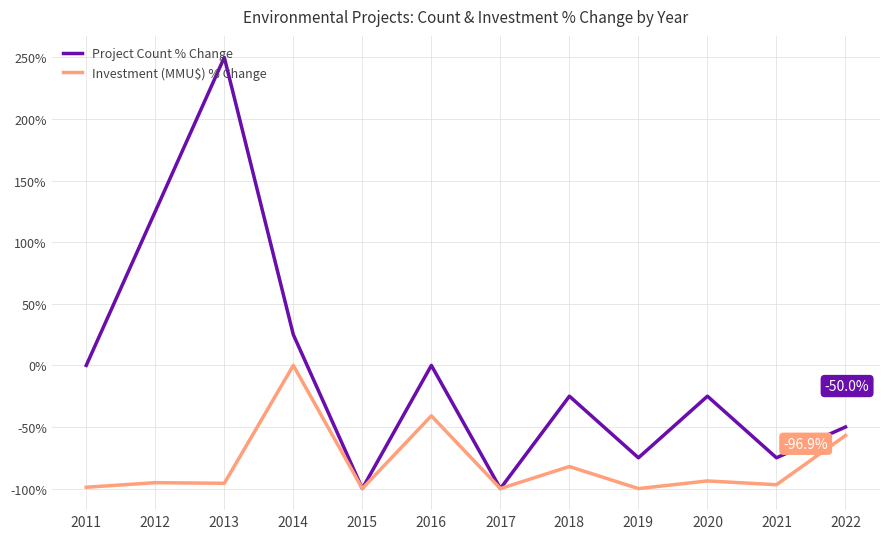

The value of Project Count % Change at 2019 is -75.0. True or false?

True